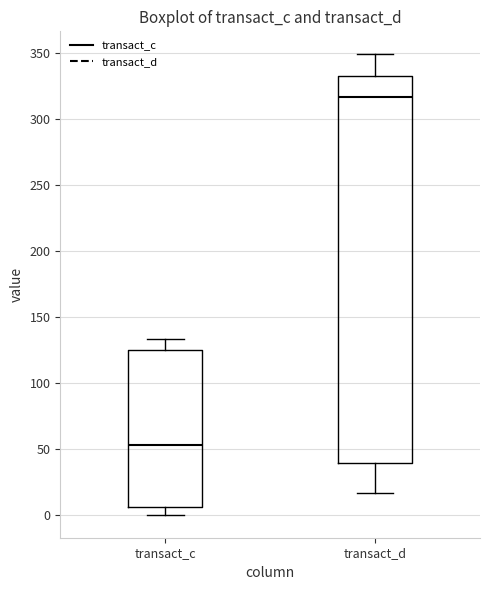

Where does the median line of the box for transact_c sit on the y-axis? The values are not printed on the chart, so give them approximately, as read against the axis.

55